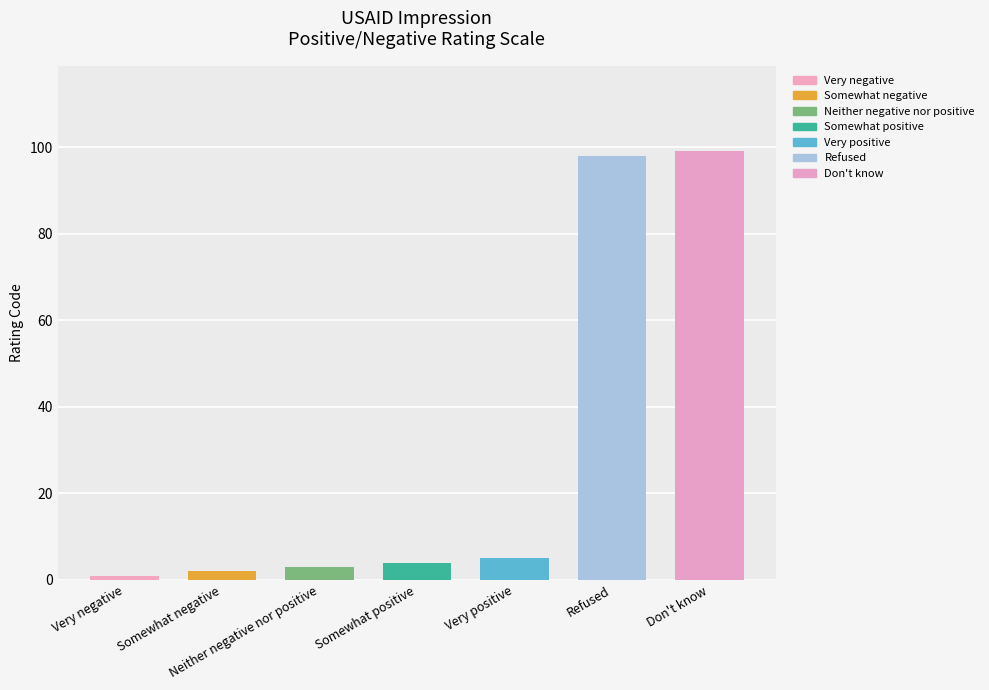

What is the change in value from Very positive to Don't know?

+94